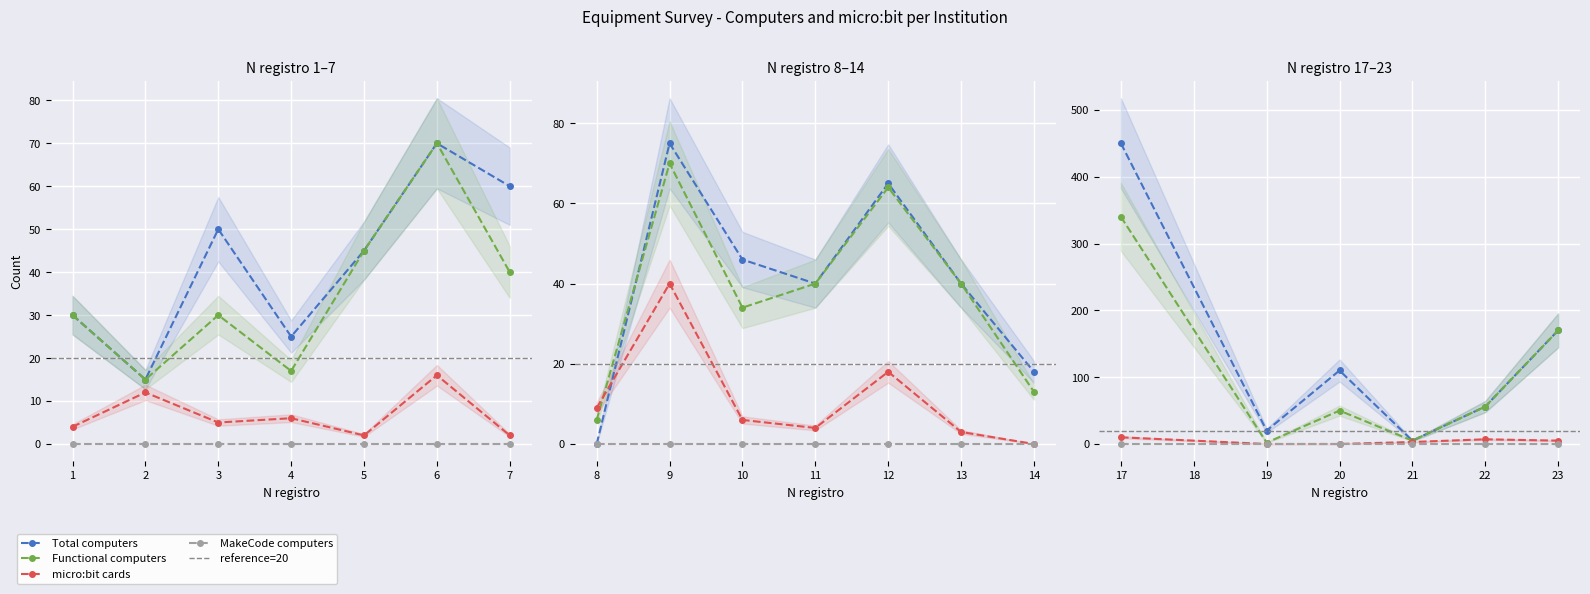

What is the average value of the Functional computers series?

57